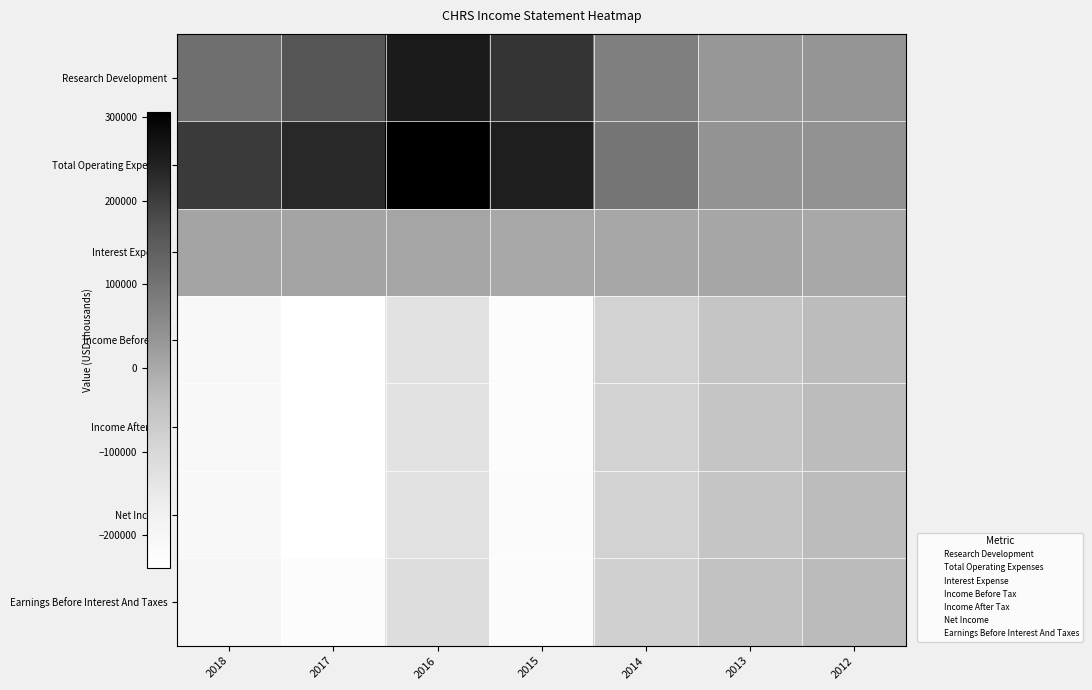

What is the spread (max minus min) of values at 2012?

73400